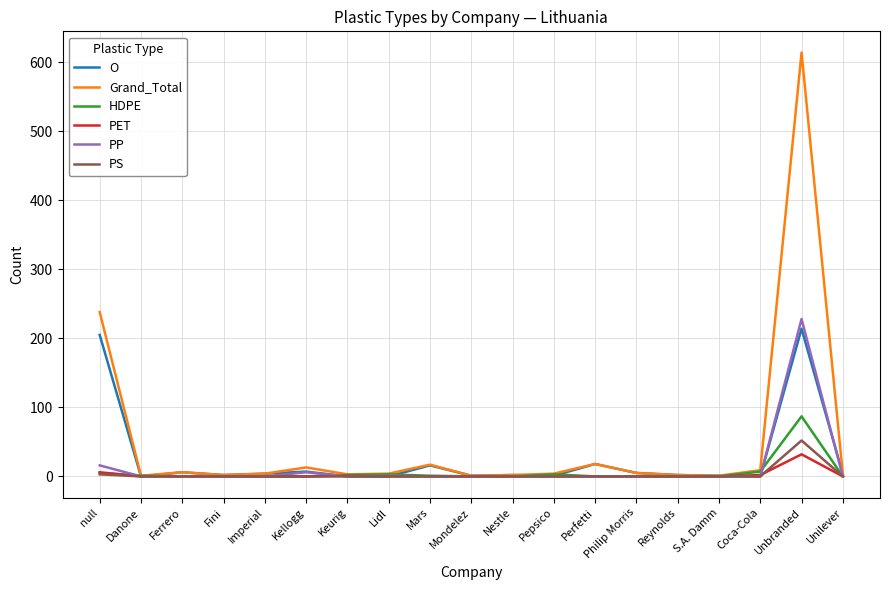

Which category has the highest value in the Grand_Total series?

Unbranded